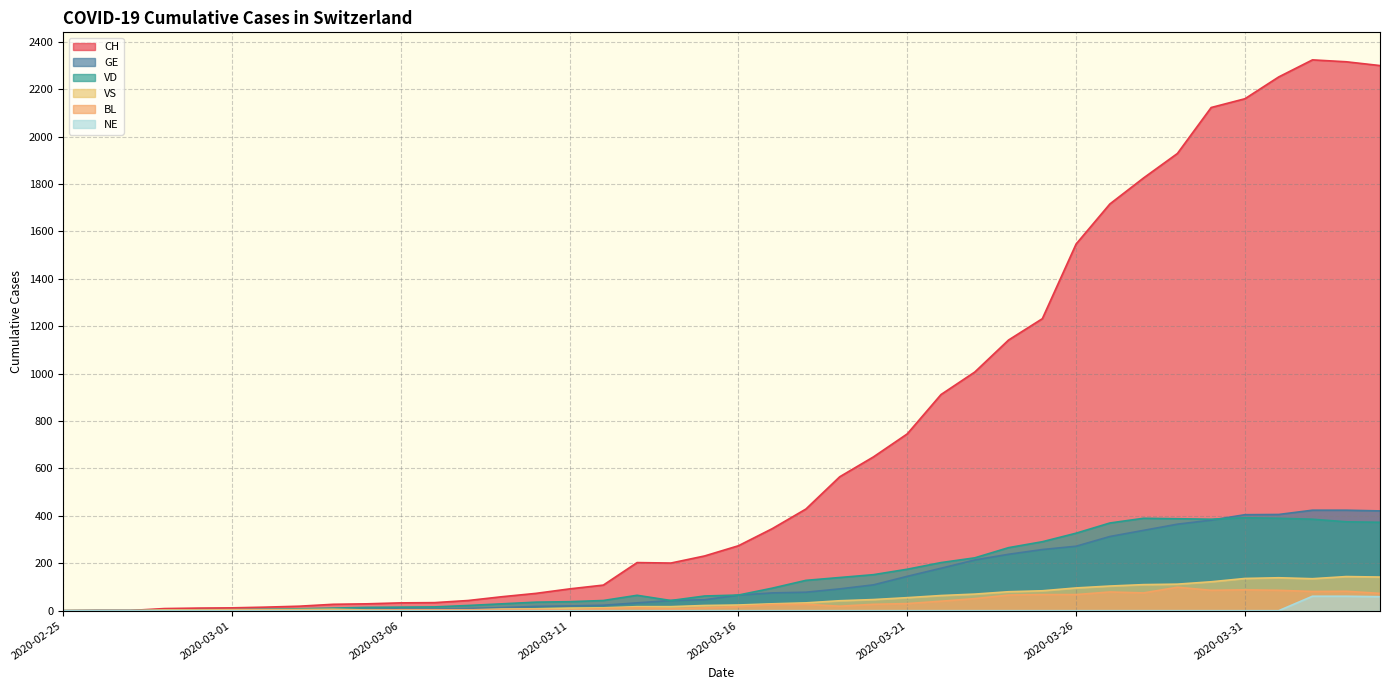

Is the value of VS at 2020-03-01 greater than the value of NE at 2020-03-16?

Yes